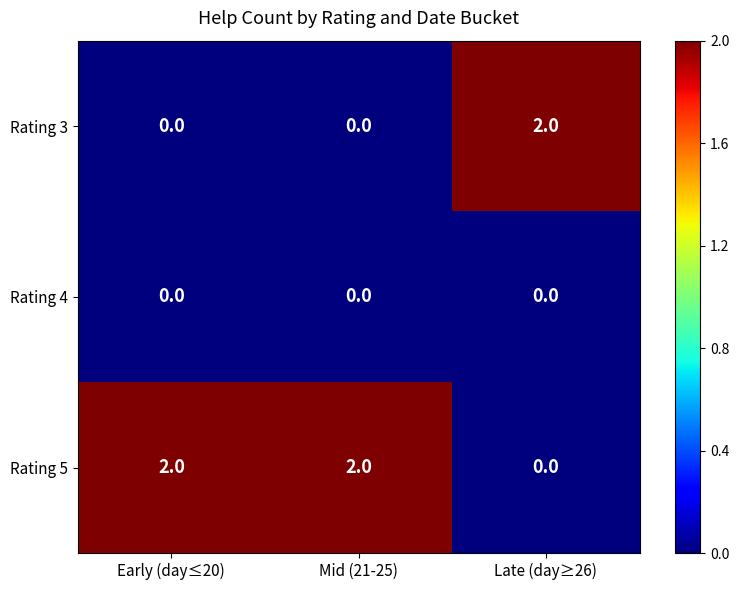

List the series in order of their overall mean, lowest first.

Rating 4, Rating 3, Rating 5